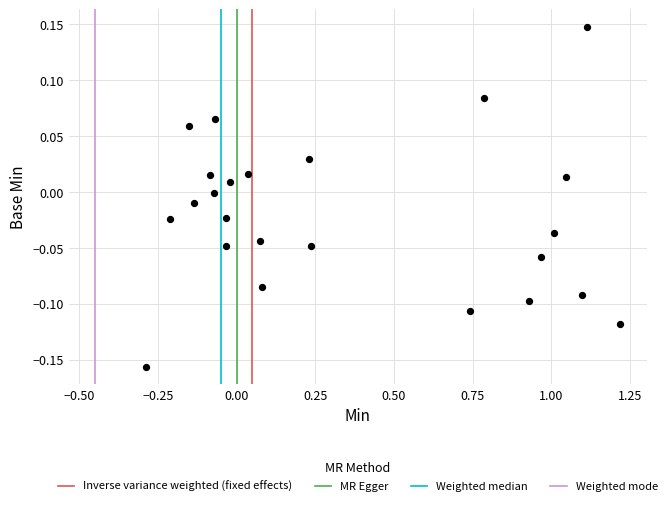

What is the range of Y values (max minus min)?

0.3